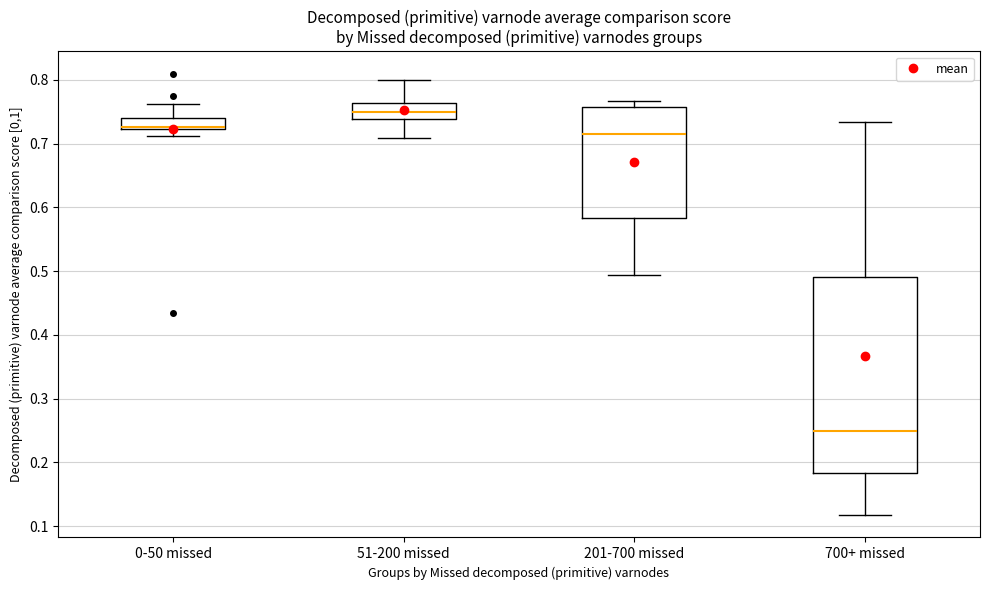

Which box is the tallest, from its lower edge to its upper edge?

700+ missed